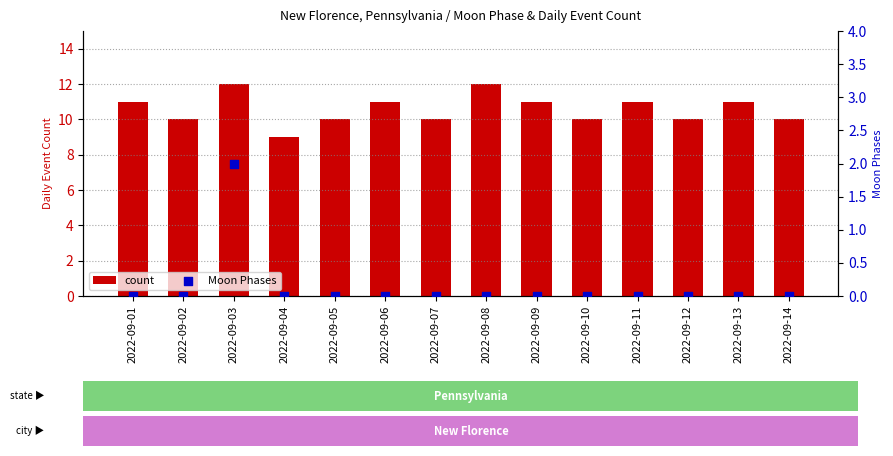

What is the total value across all series at 2022-09-11?

11